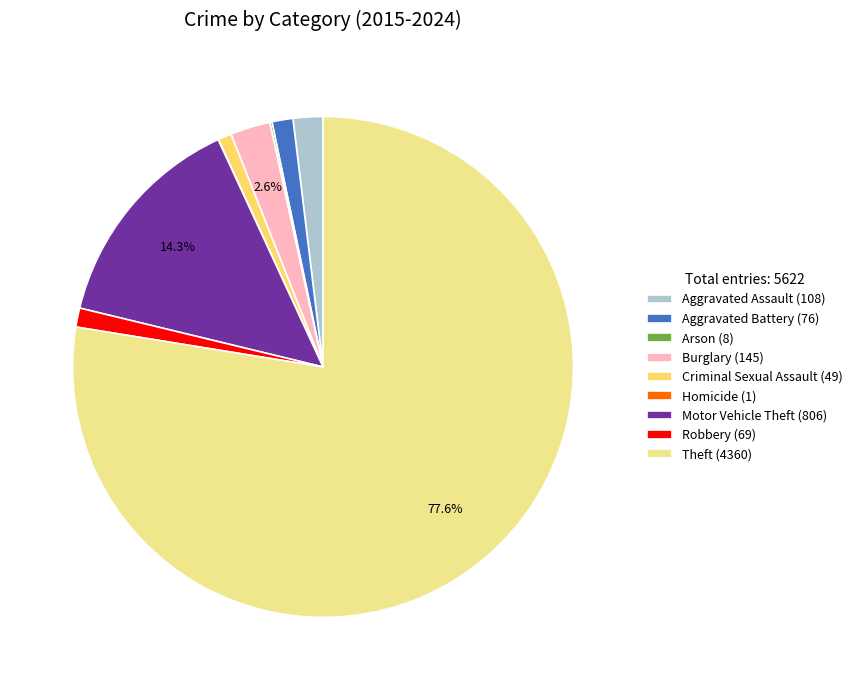

Which has a higher value, Aggravated Assault (108) or Robbery (69)?

Aggravated Assault (108)